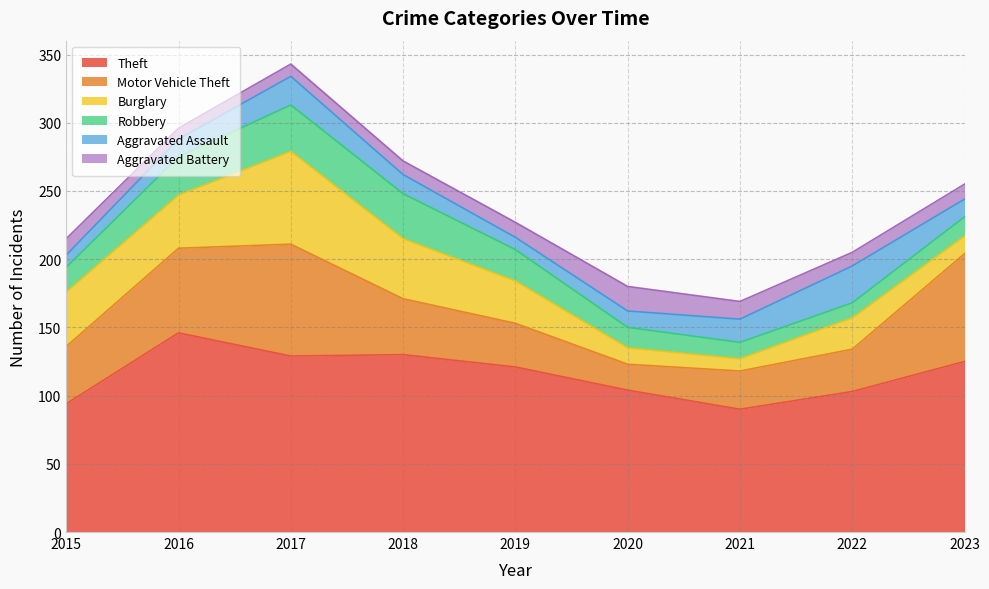

Between 2021 and 2022, which series saw the biggest shift?

Burglary